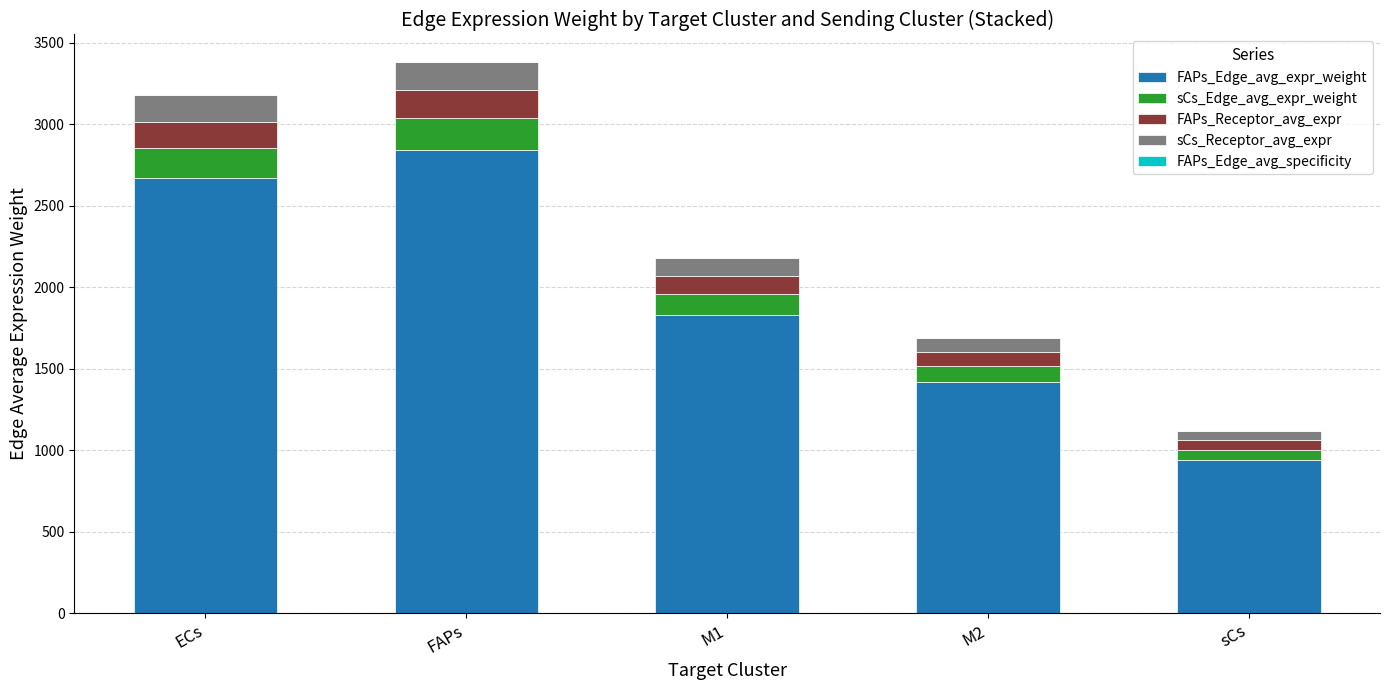

True or false: FAPs_Edge_avg_expr_weight has a value of 2669.3 at ECs.

True